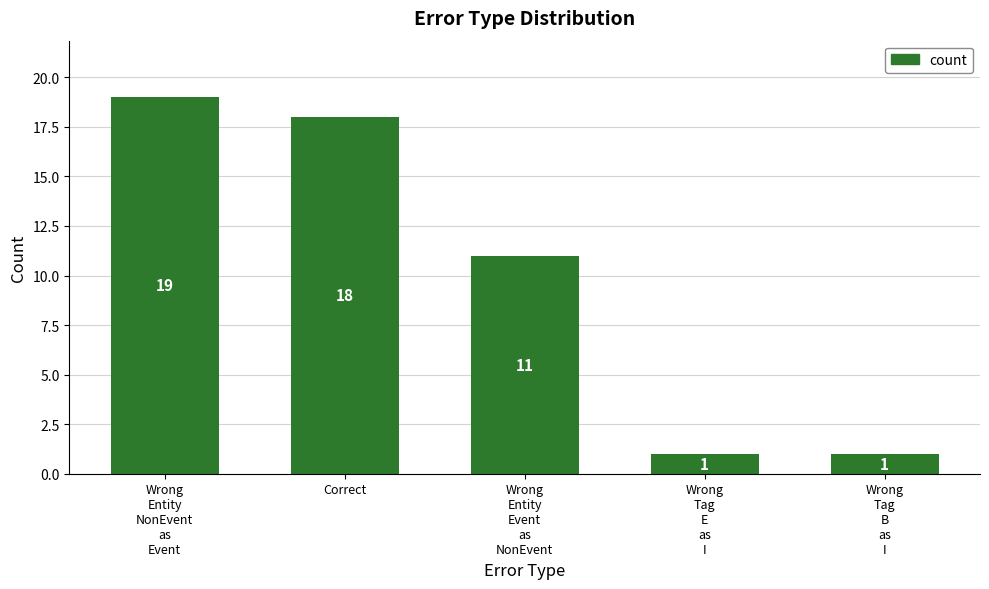

What is the value of the 3rd bar from the left?

11